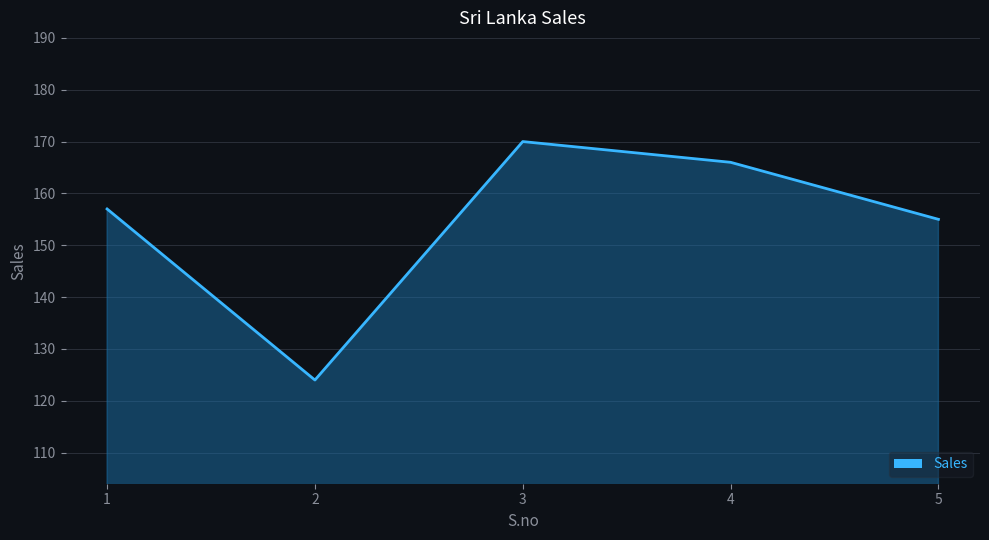

The value at 2 is 35. True or false?

False